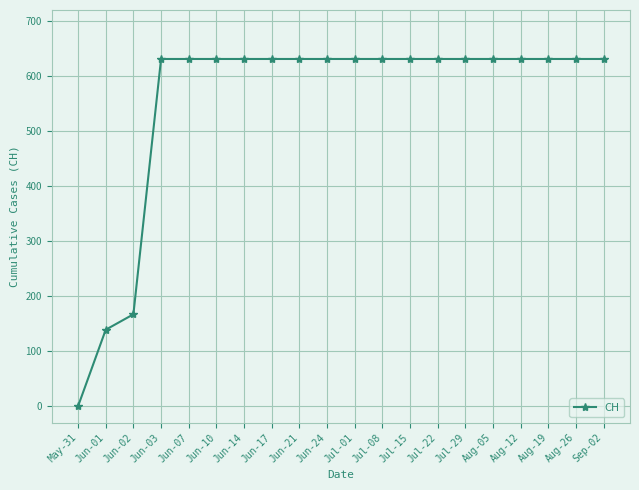

What is the approximate value at Jun-02, to the nearest 100?

200